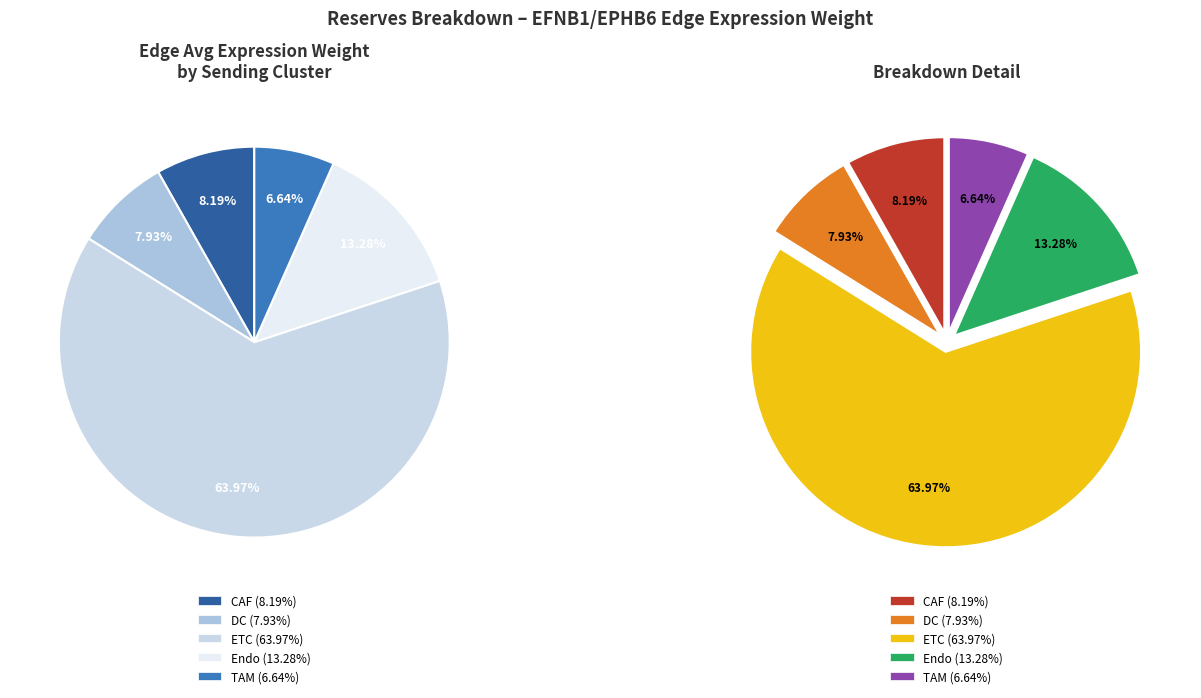

To the nearest percent, what is the difference between the ETC and TAM slice percentages?

57%